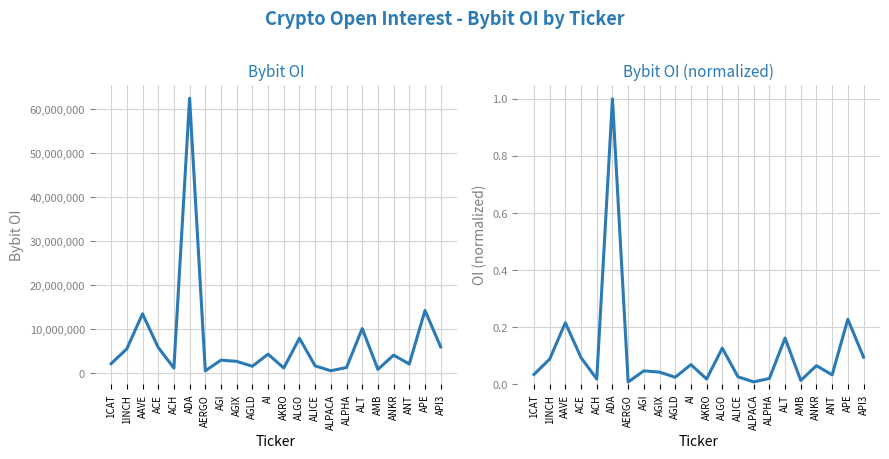

Between ANT and AGIX, which is larger?

AGIX